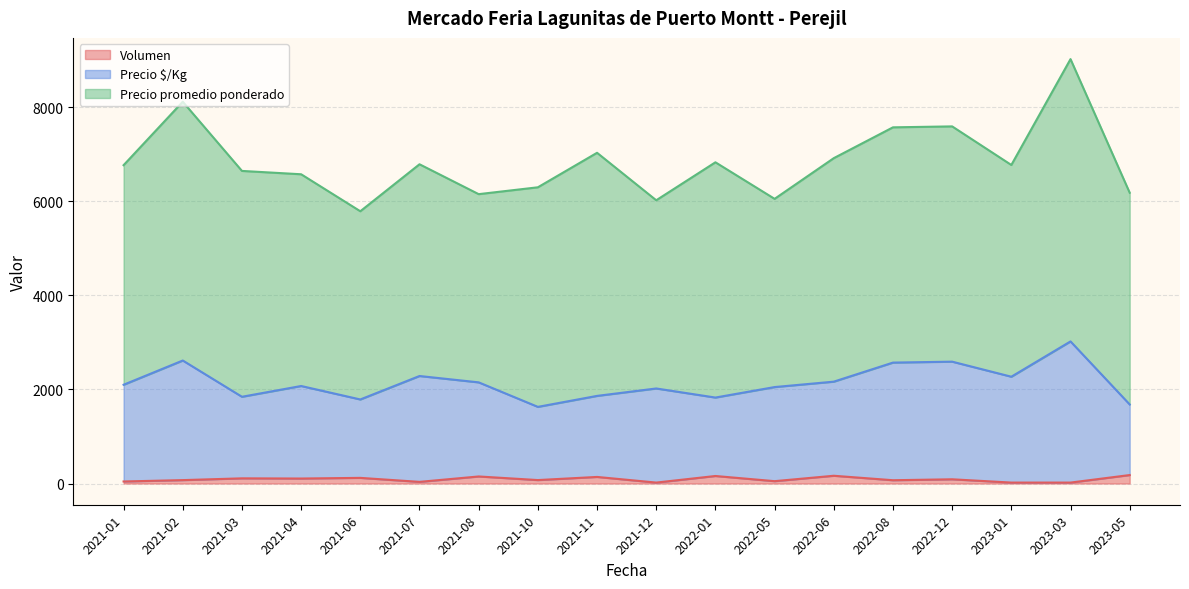

Between 2021-01 and 2021-03, which is larger?

2021-03